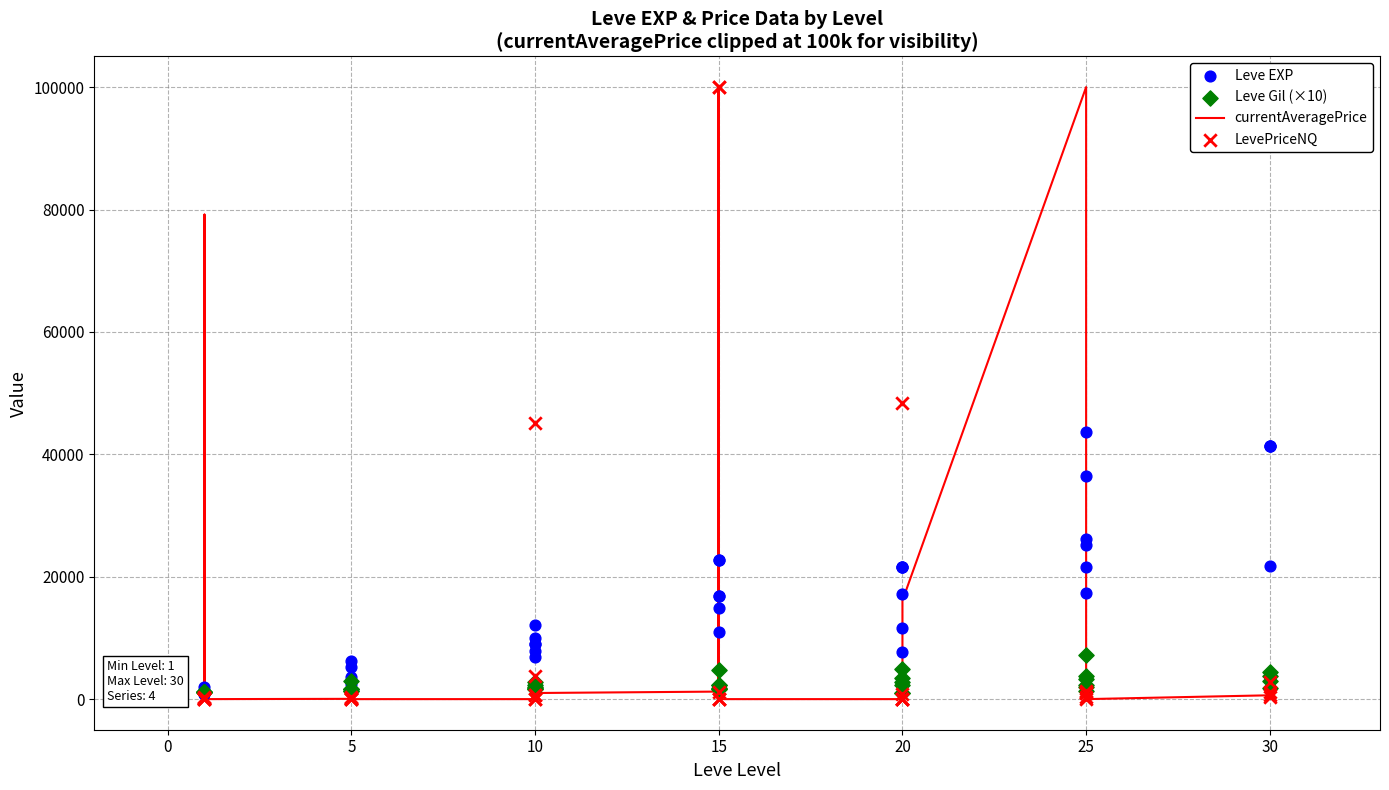

Which series has the largest total across all categories?

Leve EXP